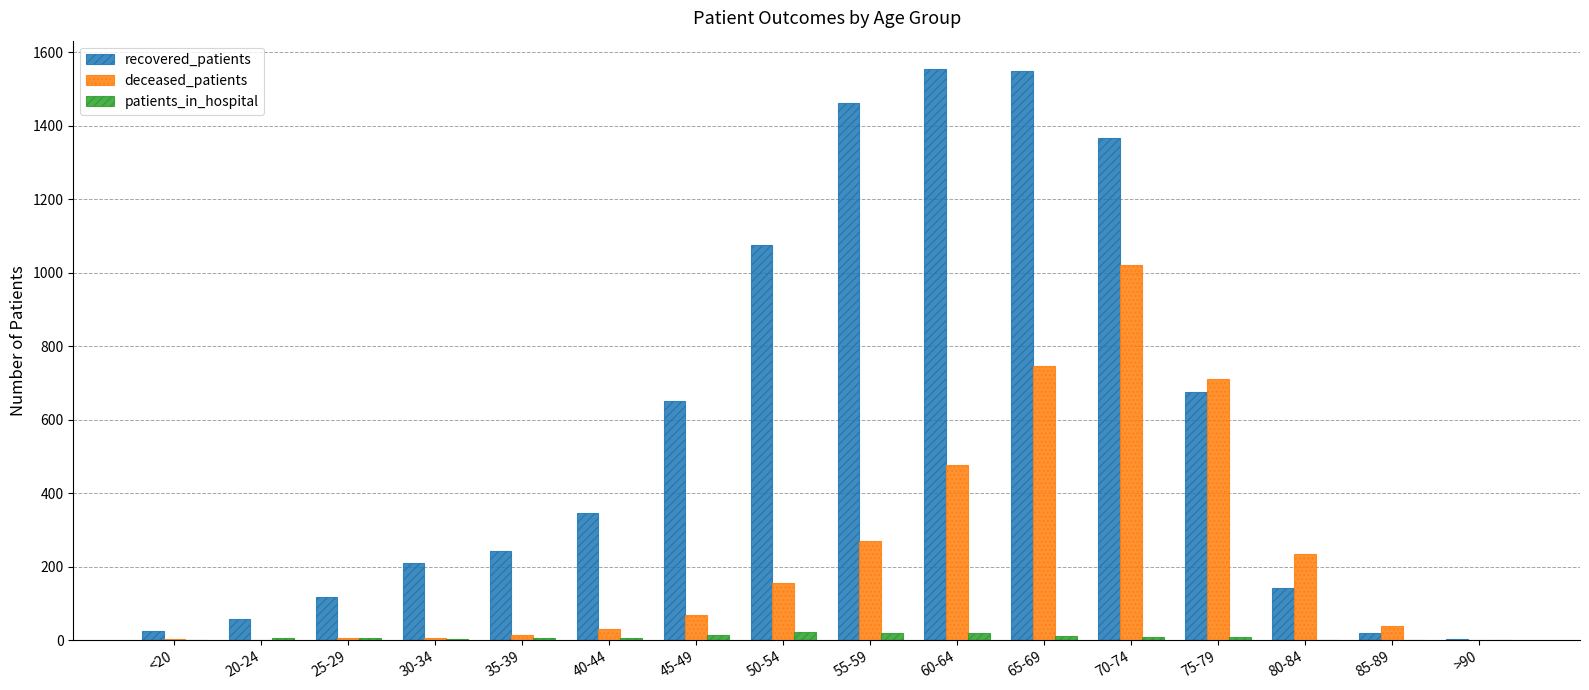

What is the sum of all deceased_patients values?

3789